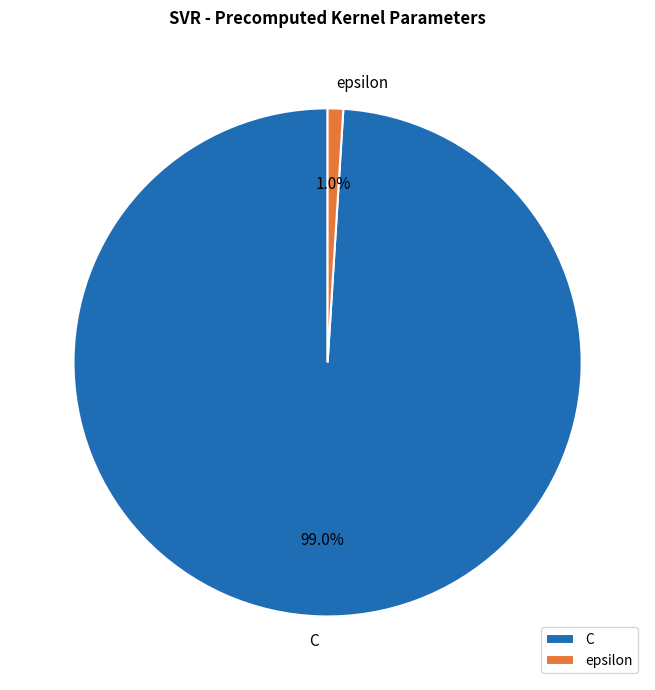

What percentage is the C slice, to the nearest percent?

99%